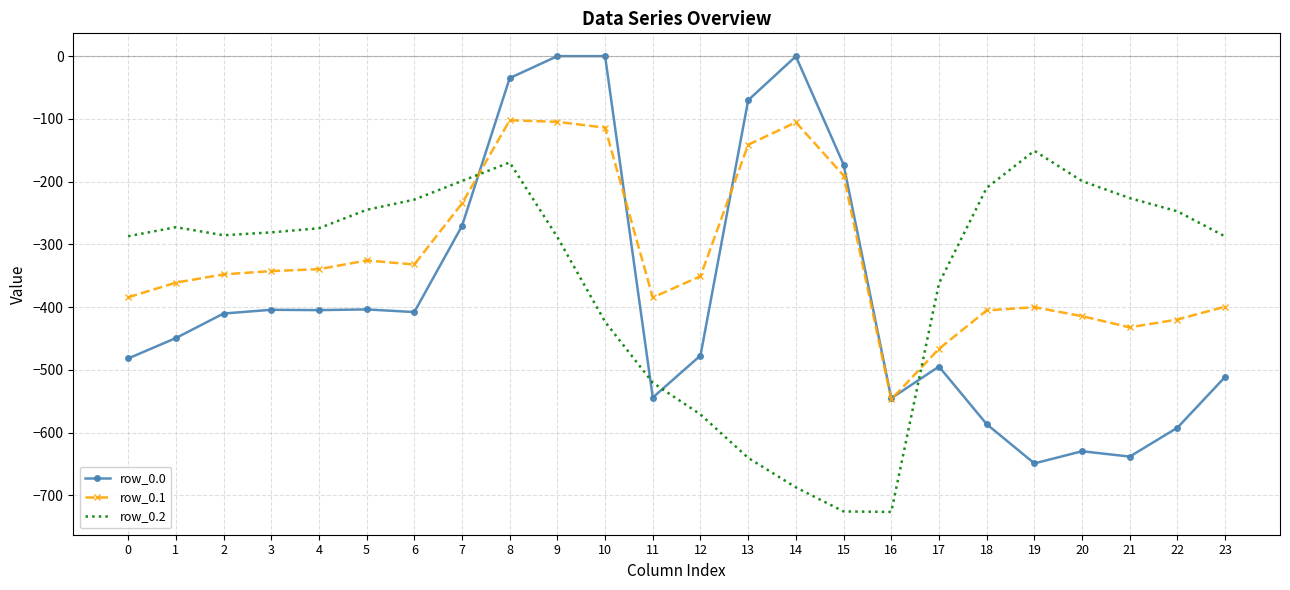

Is the value of row_0.2 at 2 greater than the value of row_0.1 at 5?

Yes